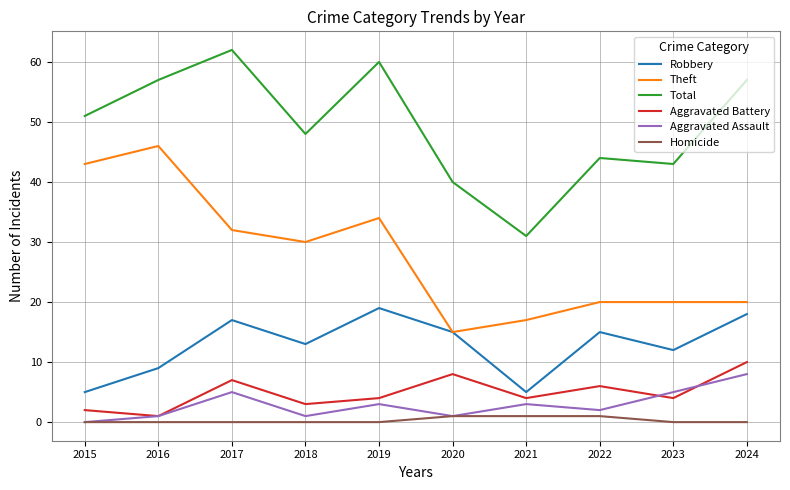

True or false: Total has a value of 101 at 2024.

False